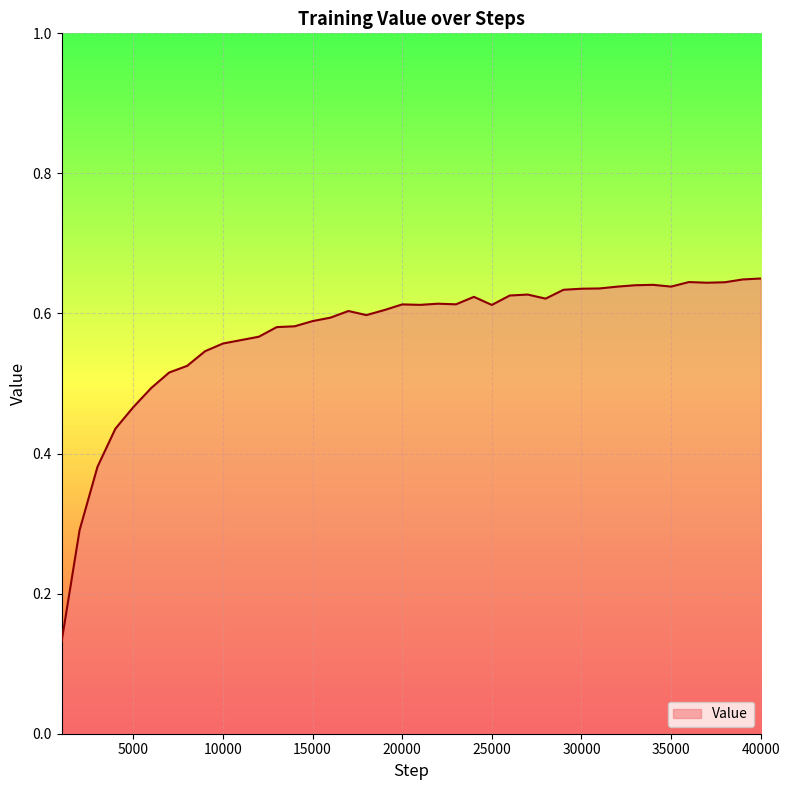

Does the chart display data point markers on the line(s)?

No